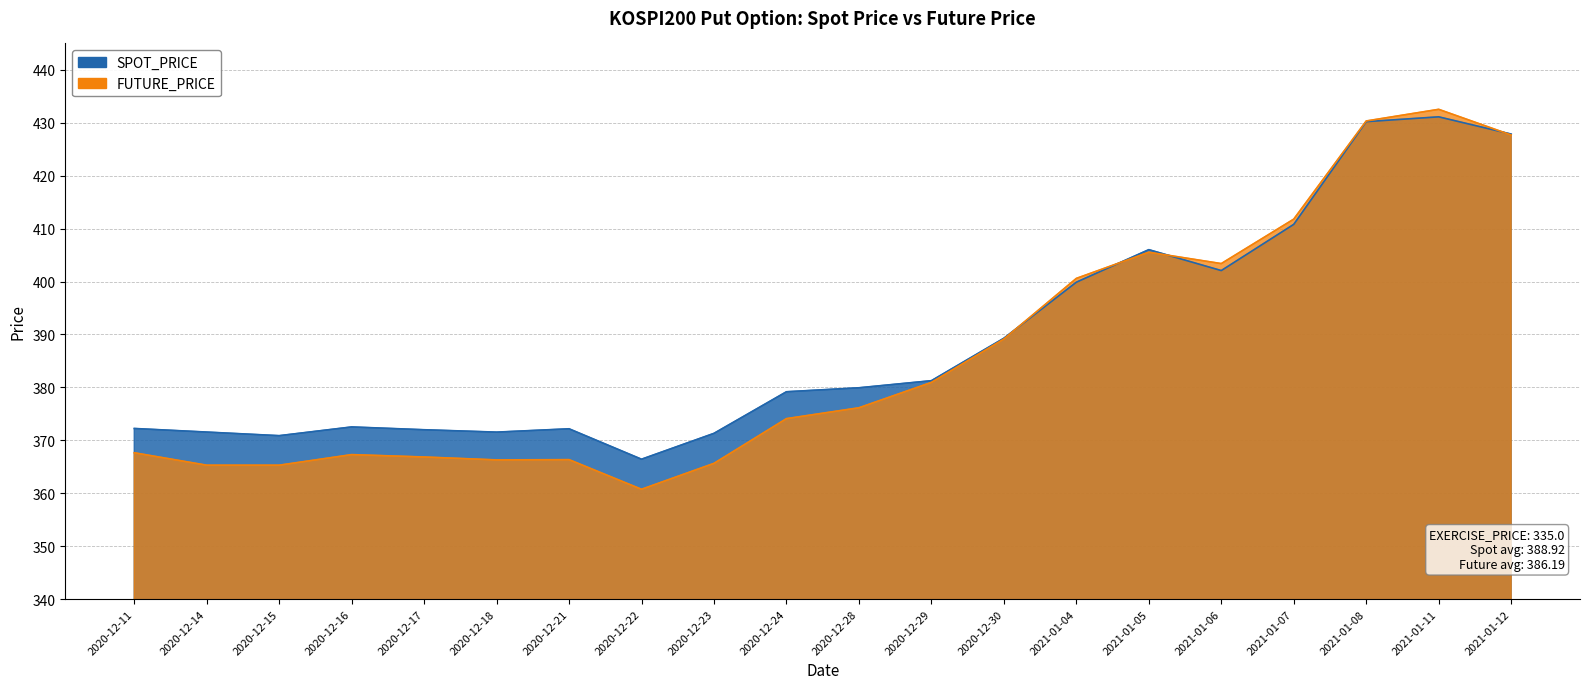

What is the approximate value of SPOT_PRICE at 2021-01-06?

402.1